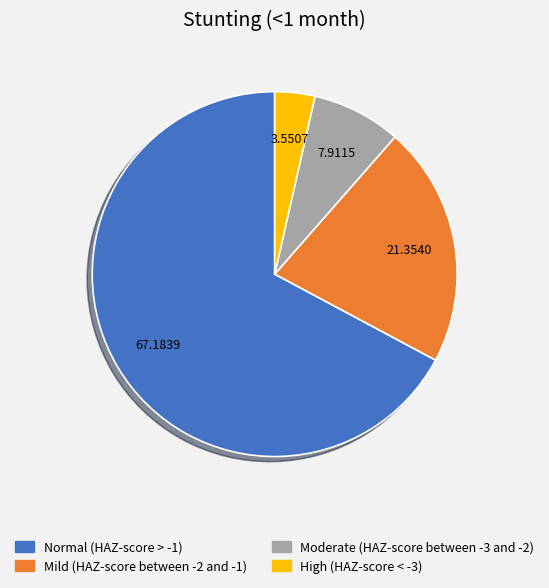

Which category accounts for the majority?

Normal (HAZ-score > -1)